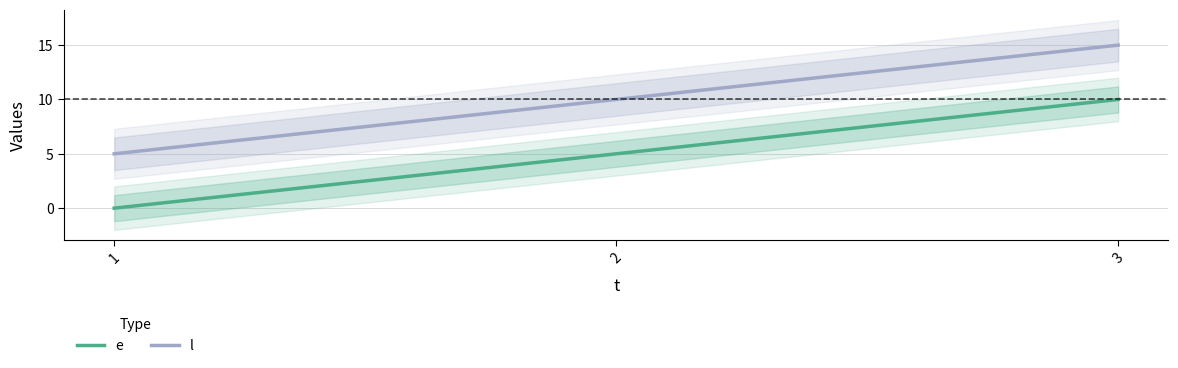

Between 3 and 1, which is larger?

3